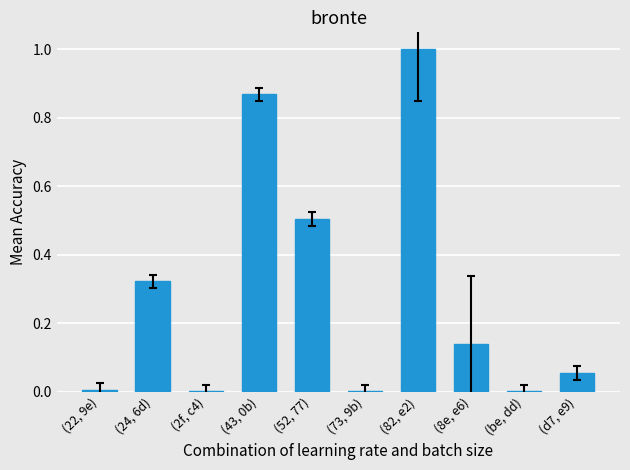

What is the sum of the values at (82, e2) and (43, 0b)?

1.9